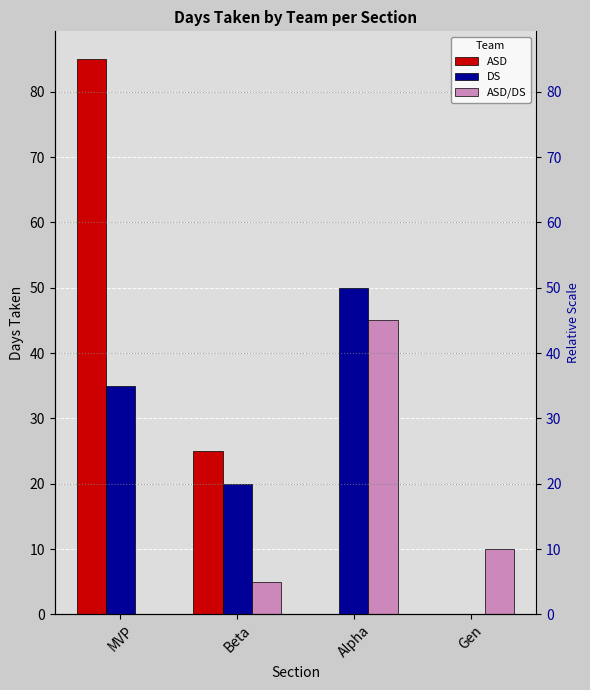

Reading right to left, what are all the values shown in this chart?

ASD: Gen=0	Alpha=0	Beta=25	MVP=85
DS: Gen=0	Alpha=50	Beta=20	MVP=35
ASD/DS: Gen=10	Alpha=45	Beta=5	MVP=0